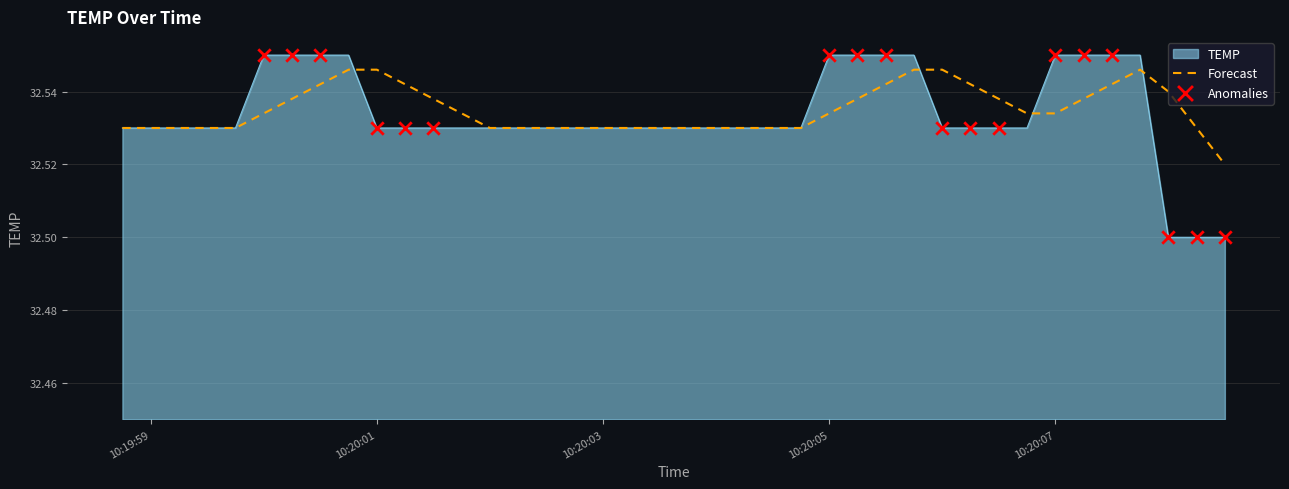

Which series has the largest range (max minus min)?

TEMP